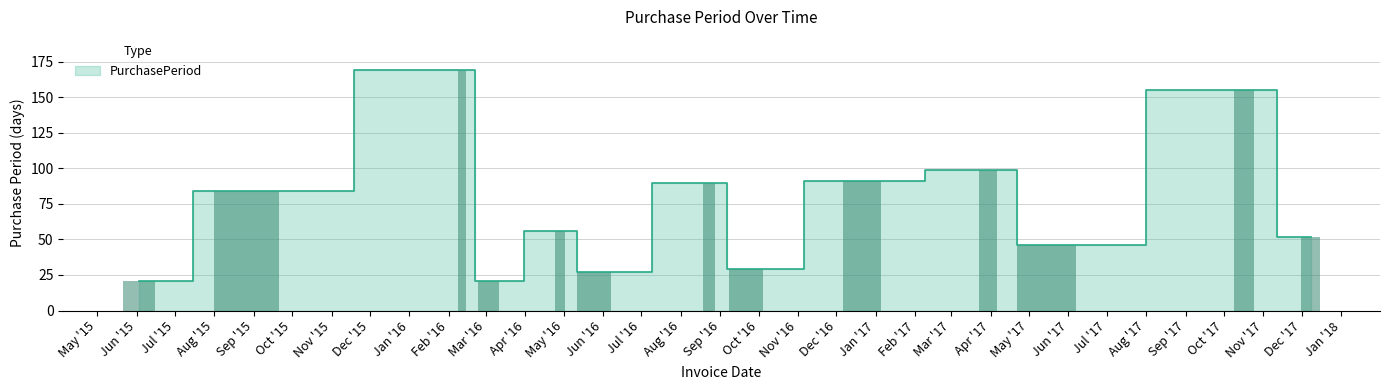

What is the change in value from 2015-06-03 to 2017-05-15?

+25